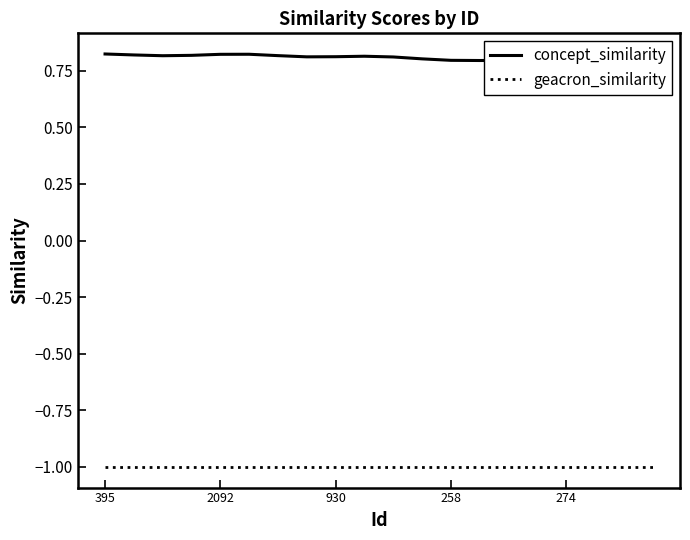

Which series has the largest total across all categories?

concept_similarity